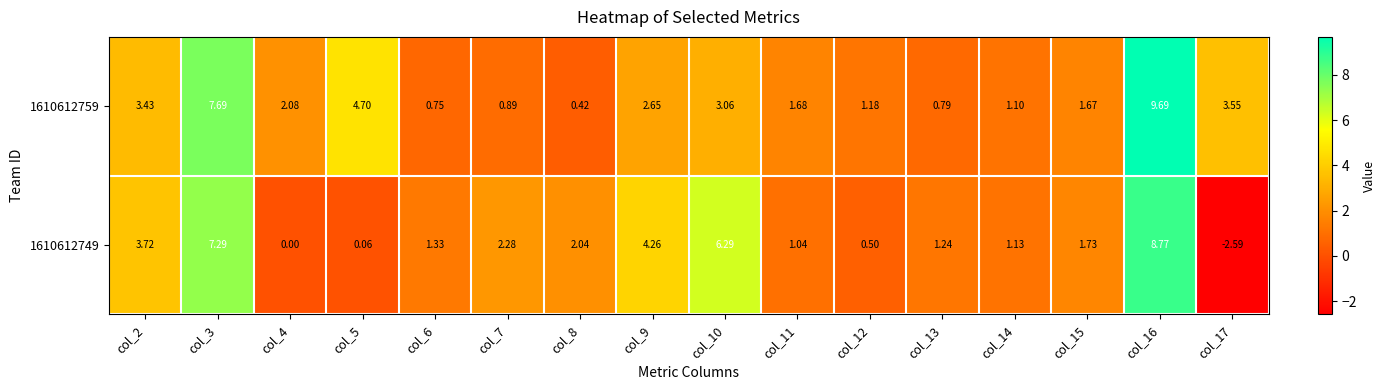

Is the value of 1610612759 at col_2 greater than the value of 1610612749 at col_7?

Yes